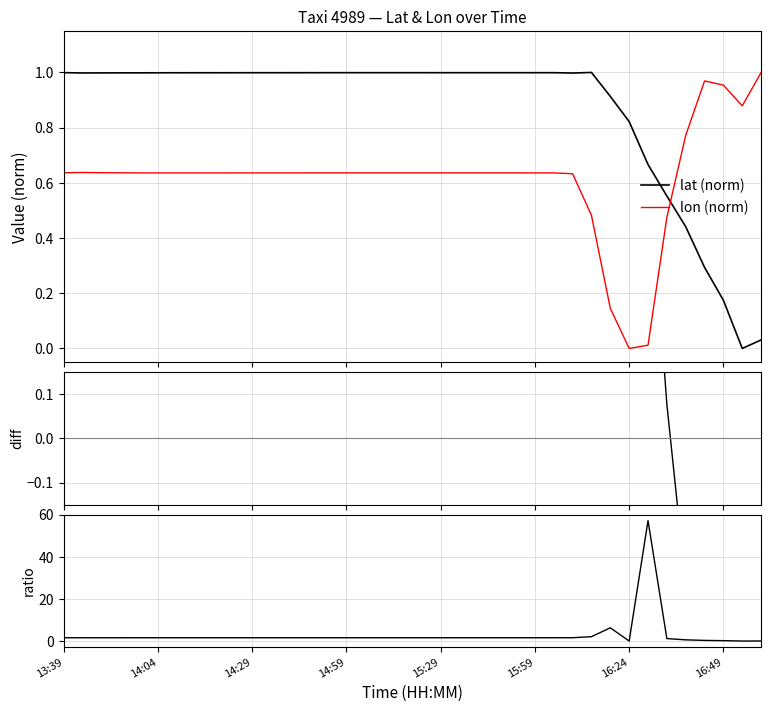

Which category has the lowest value across all series?

37